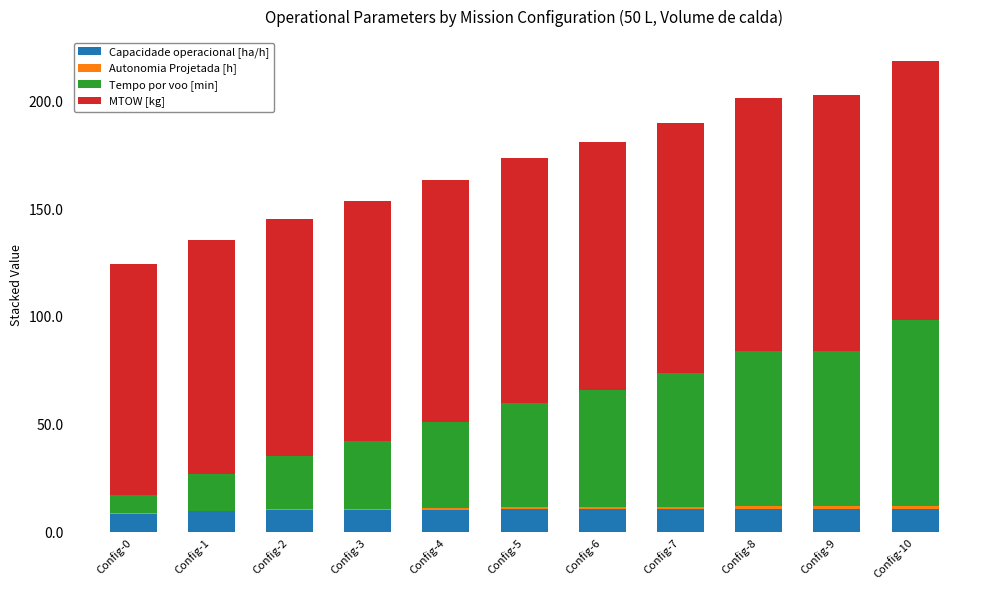

What is the highest value of the Capacidade operacional [ha/h] series?

10.7